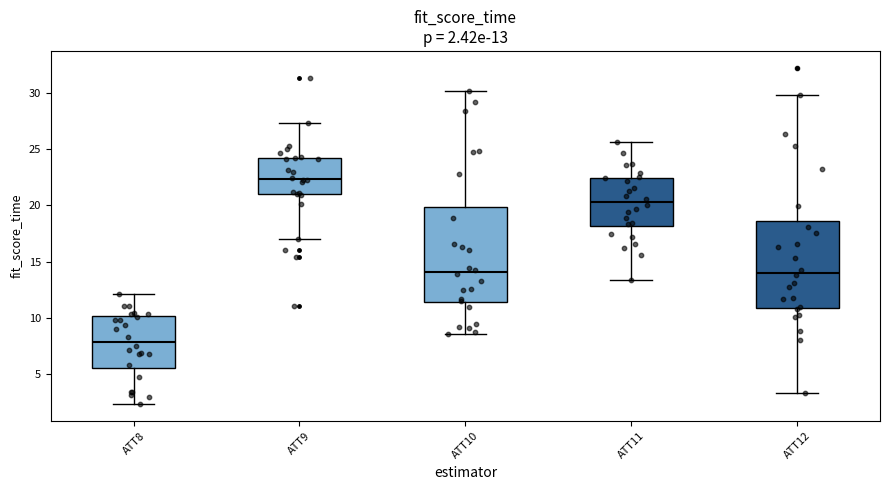

Which box is the tallest, from its lower edge to its upper edge?

ATT10